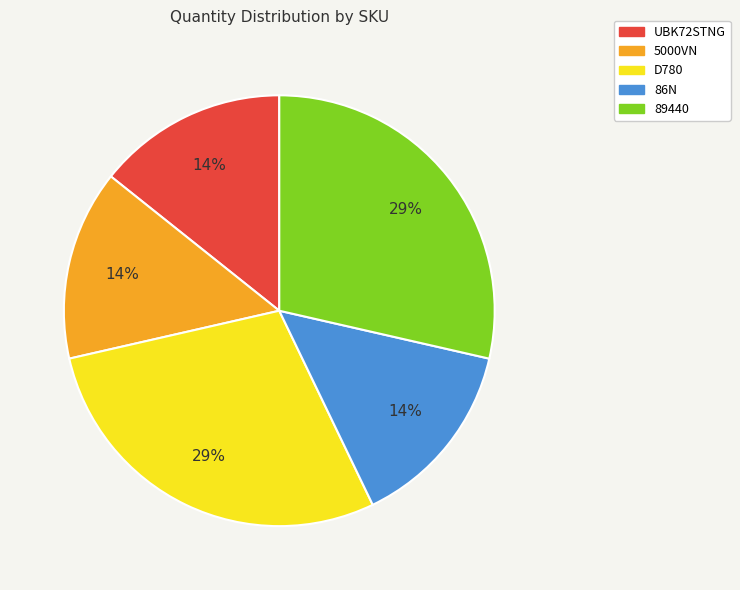

To the nearest percent, what is the average slice percentage?

20%